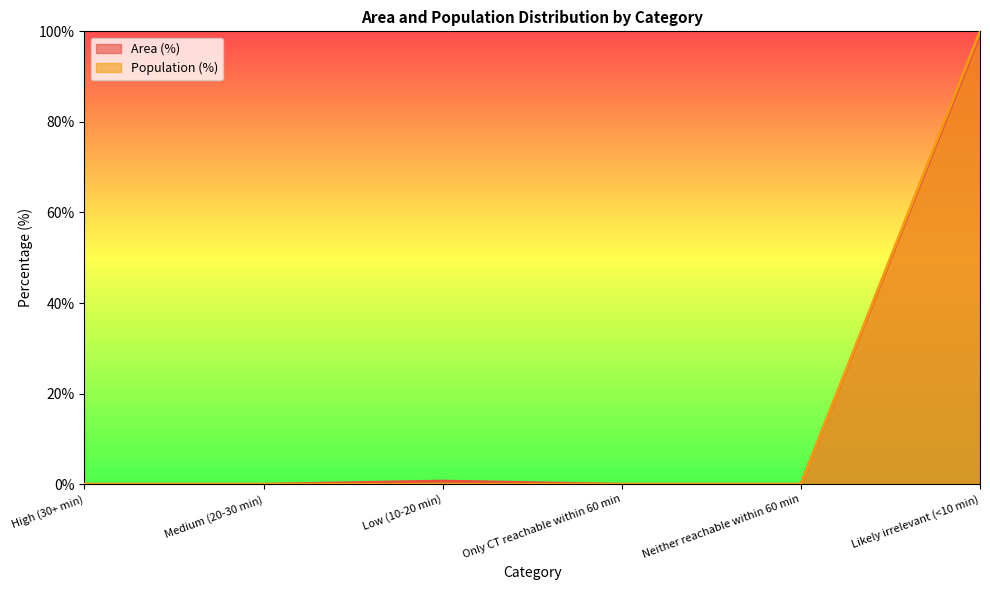

Reading left to right, transcribe all the data shown in this chart.

Area (%): 0.0	0.0	0.7	0.0	0.0	99.3
Population (%): 0.0	0.0	0.0	0.0	0.0	100.0